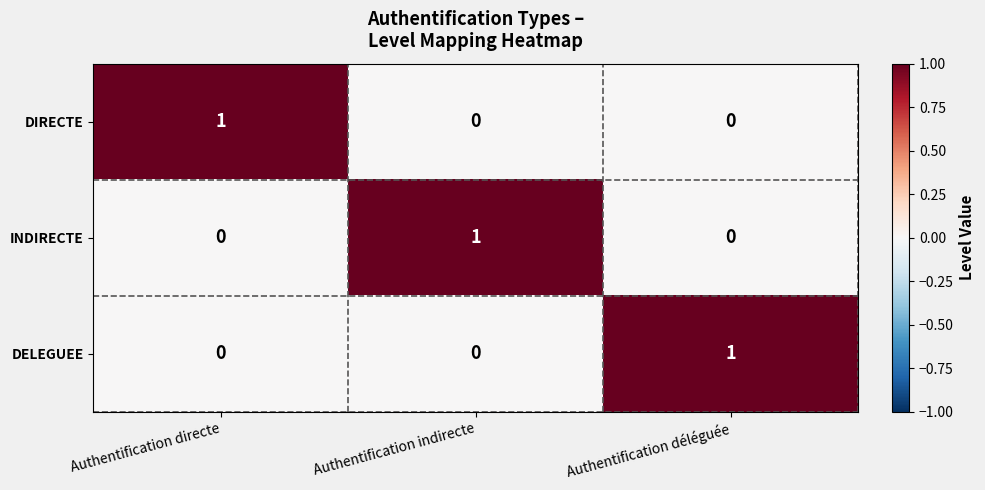

At how many categories does at least one series exceed 0?

3